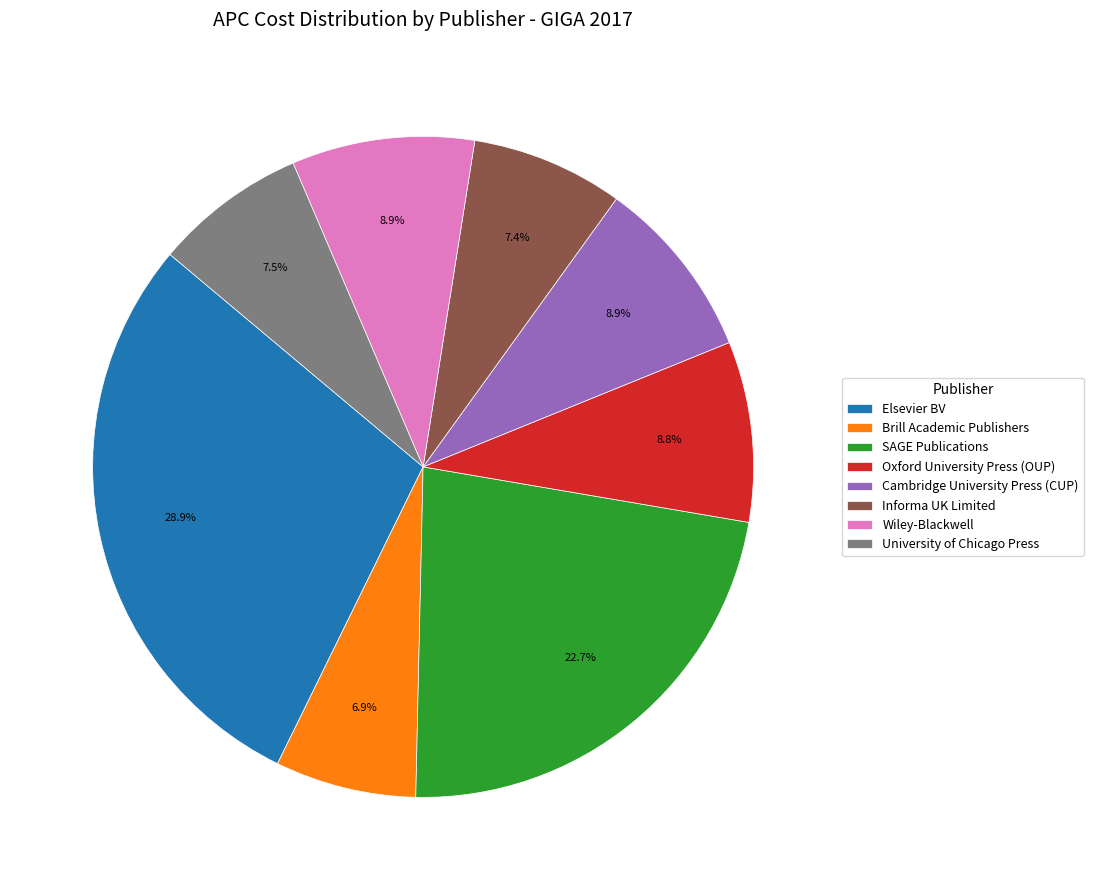

Does any single category account for the majority?

No